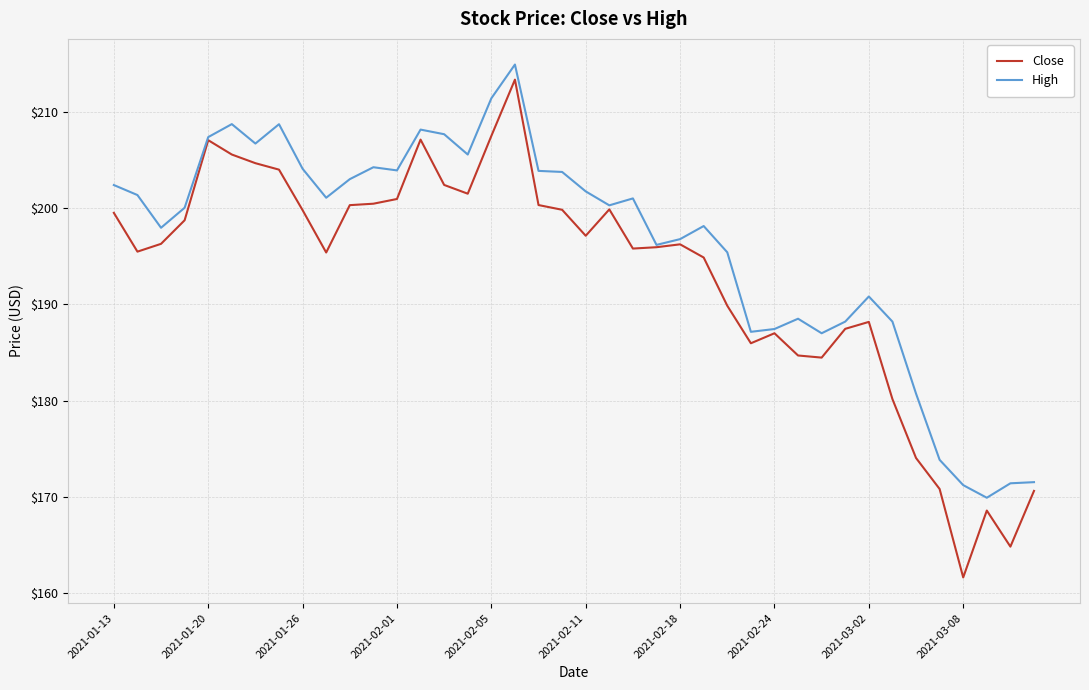

What is the minimum value shown in the chart?

161.6